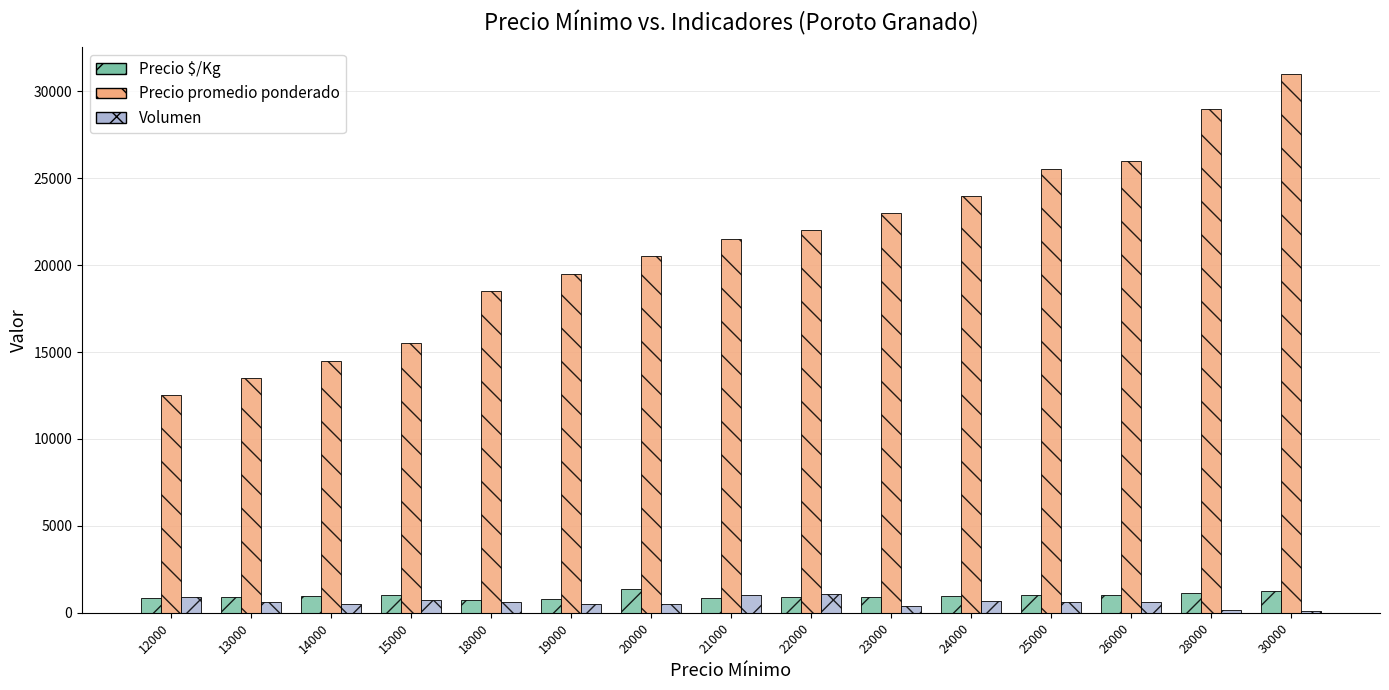

Is it true that Precio $/Kg equals 967 at 14000?

True